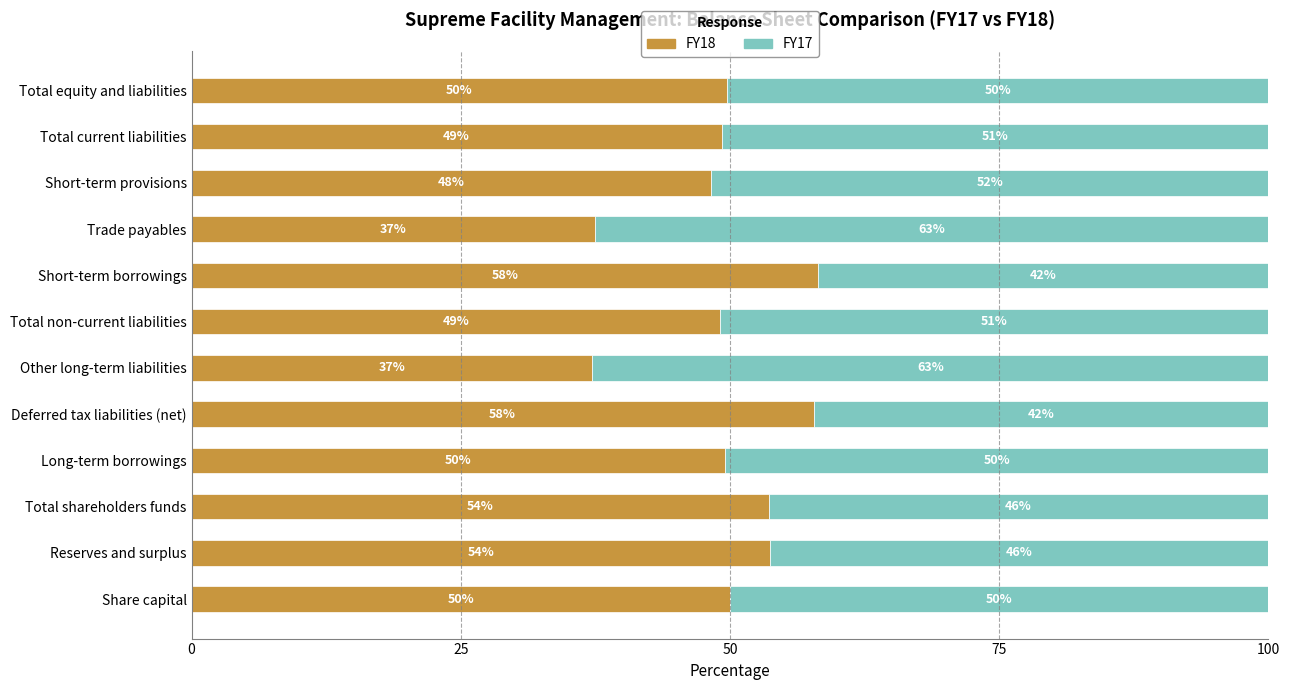

True or false: FY18 has a value of 37.2 at Other long-term liabilities.

True